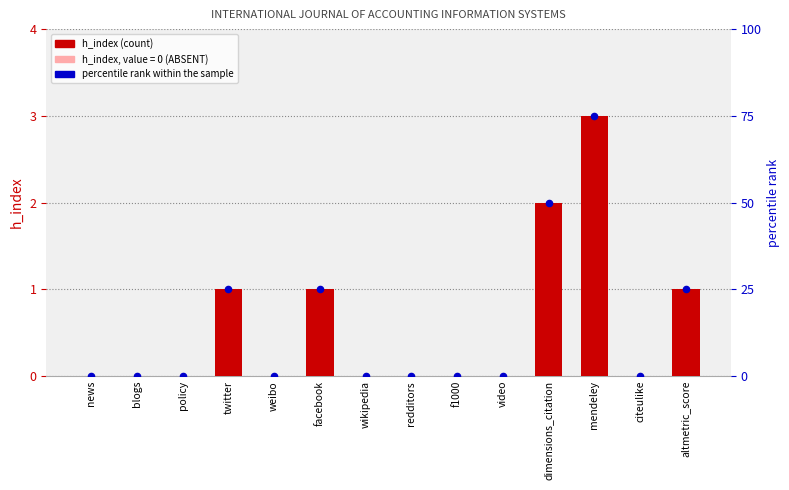

At how many categories does at least one series exceed 10?

5